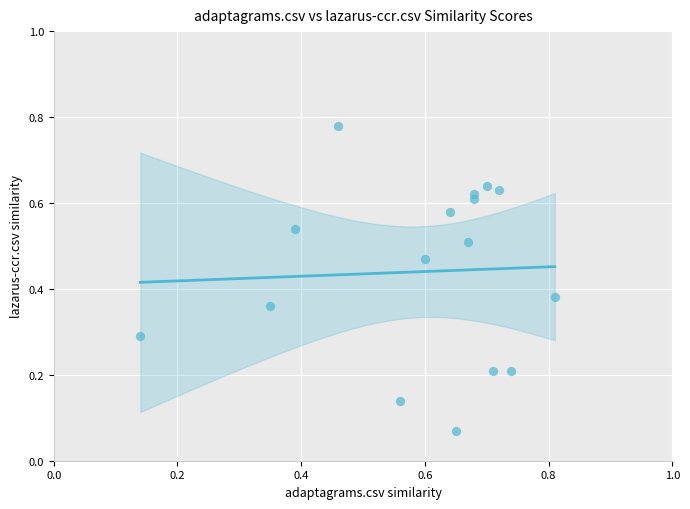

What is the range of X values (max minus min)?

0.7